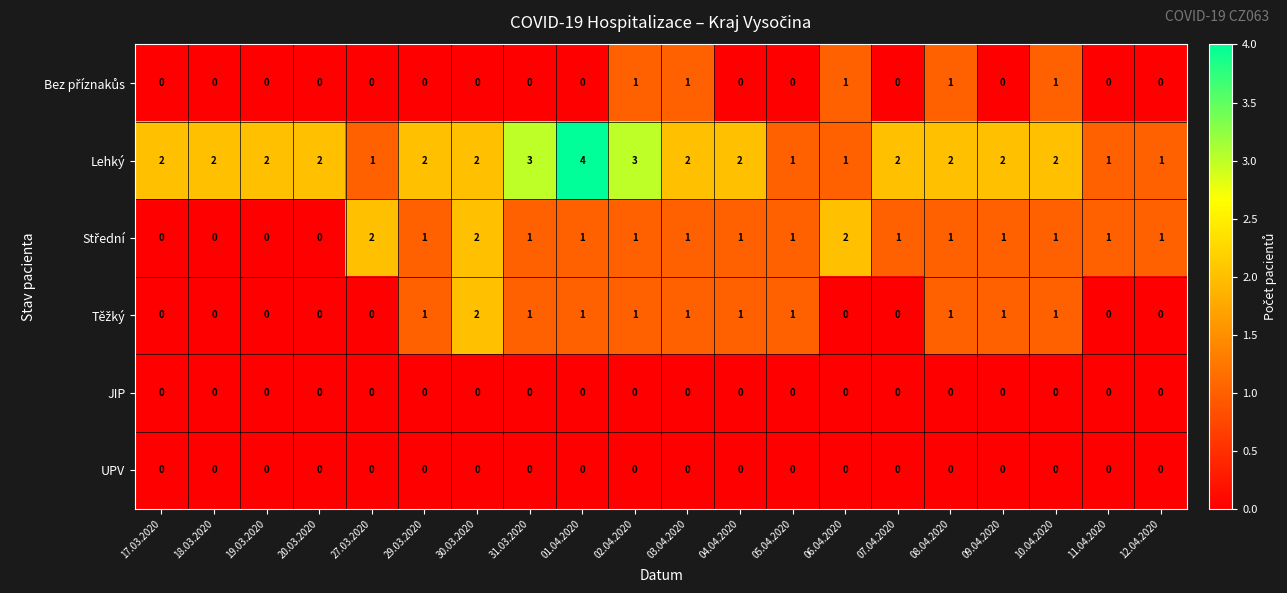

Between 02.04.2020 and 12.04.2020, which series saw the biggest shift?

Lehký